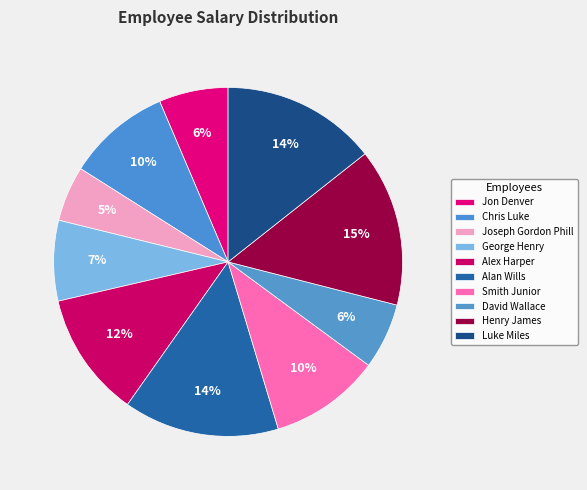

What is the largest slice in the pie chart?

Henry James